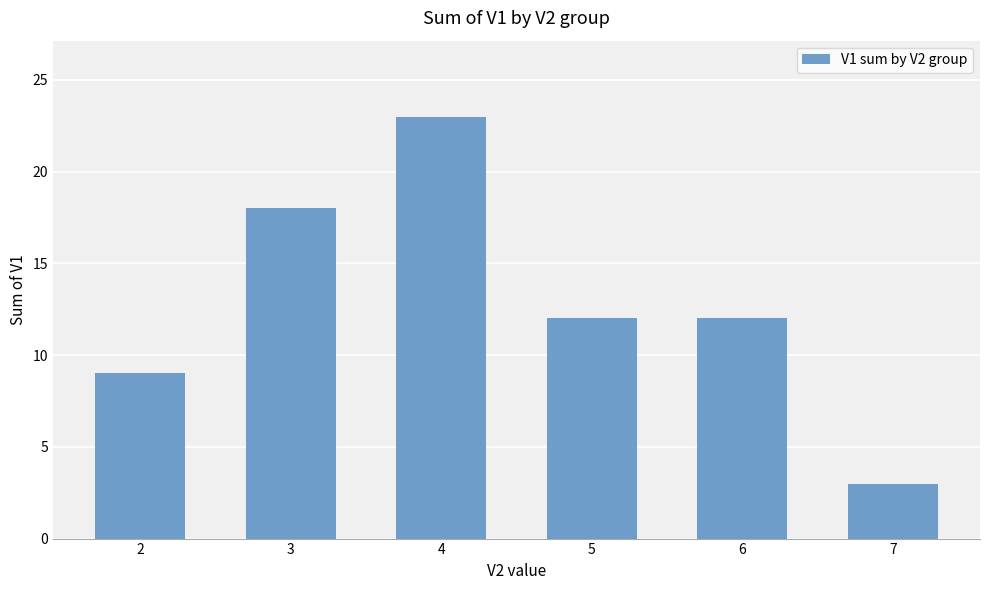

What is the sum of all values?

77